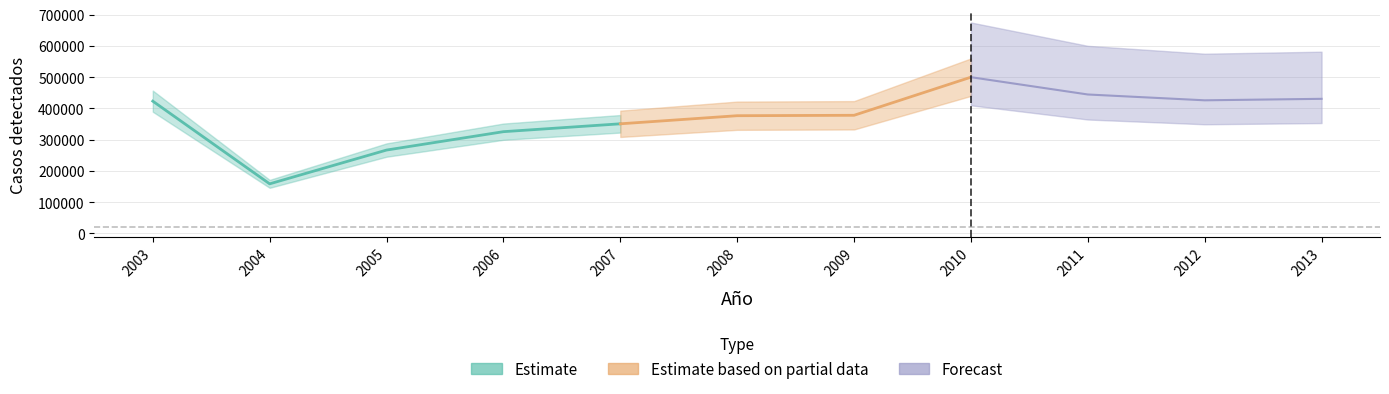

True or false: the data has more than 1 interior local peaks.

False